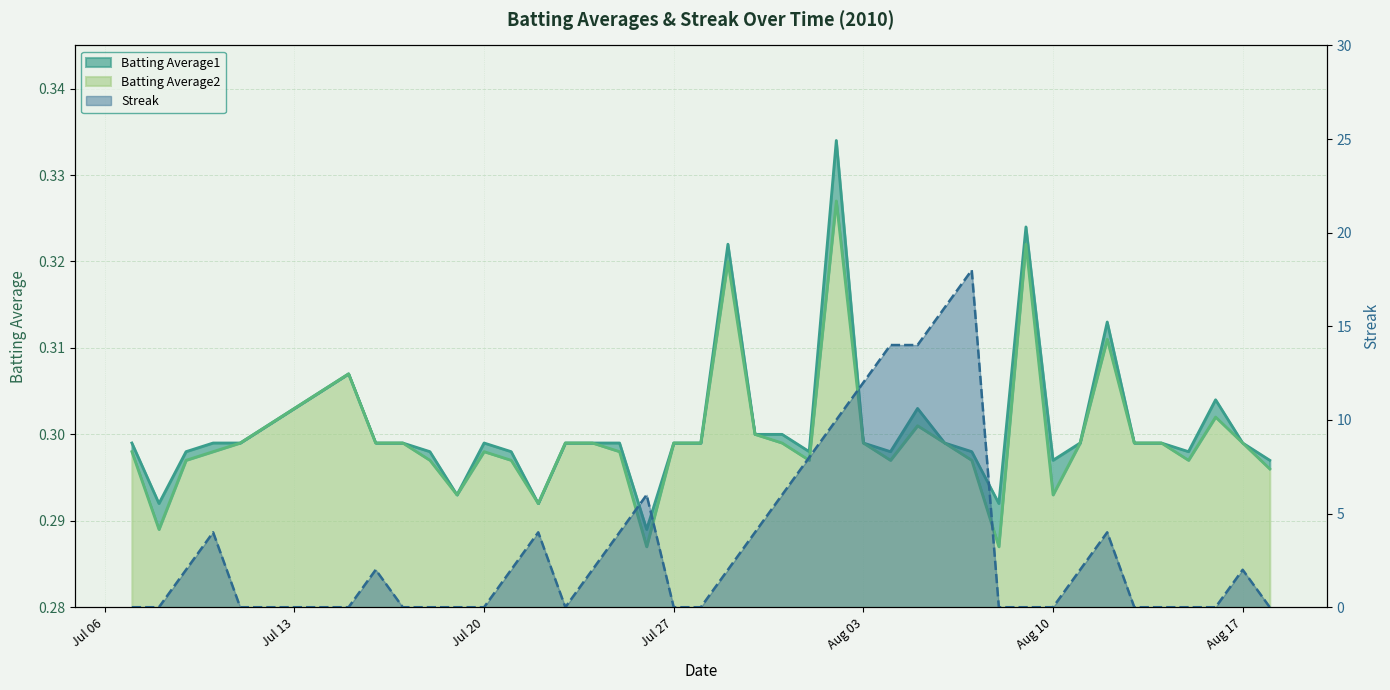

In Streak, how many points are higher than both neighbors (excluding endpoints)?

7